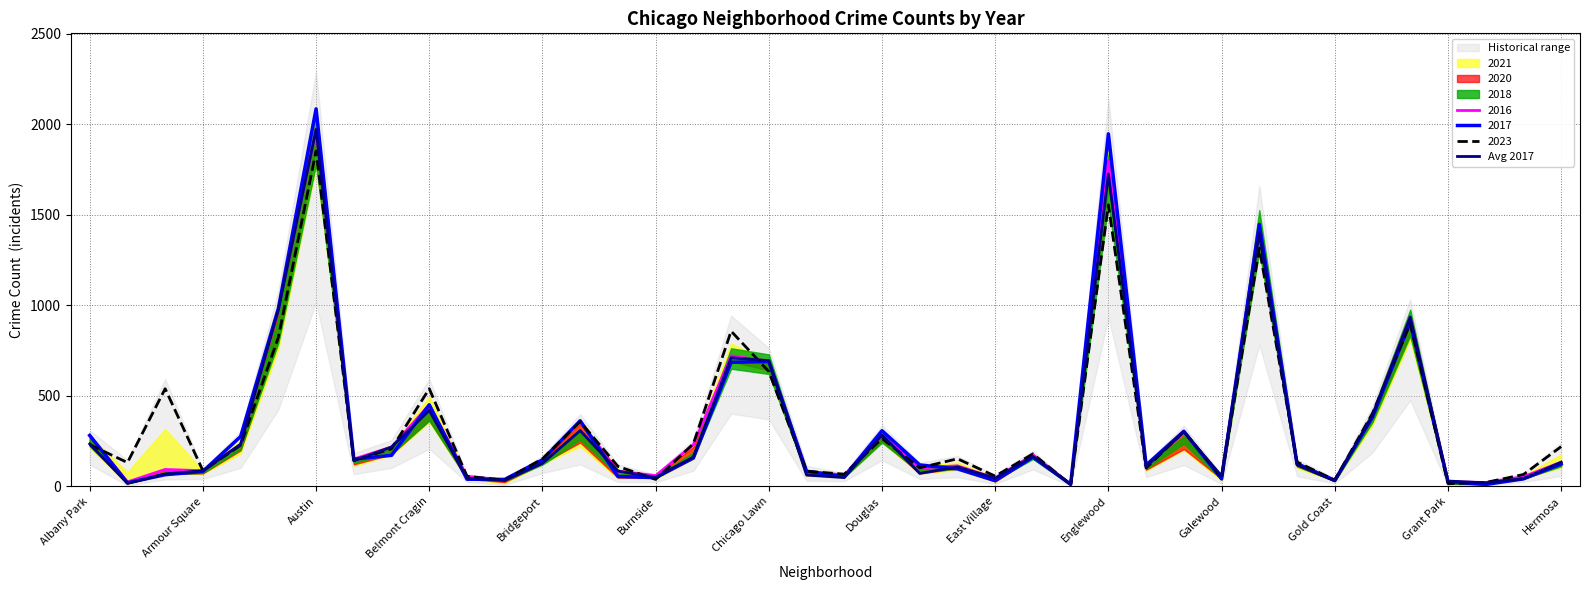

Which category has the highest value in the 2016 series?

Austin